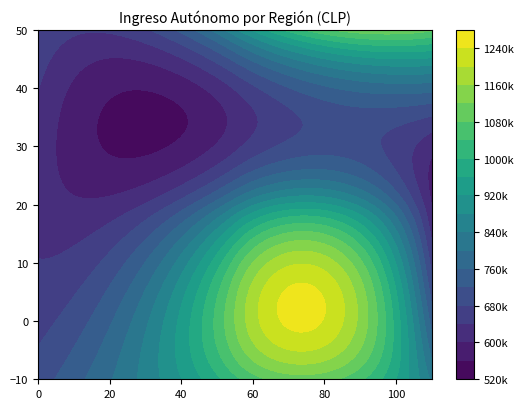

Reading left to right, transcribe all the data shown in this chart.

700290.0	895906.9	1100413.5	831639.1	641496.8	822175.1	1196585.6	665508.4	624447.0	560323.3	696965.0	613599.3	677529.8	709480.2	1035091.2	1087572.4